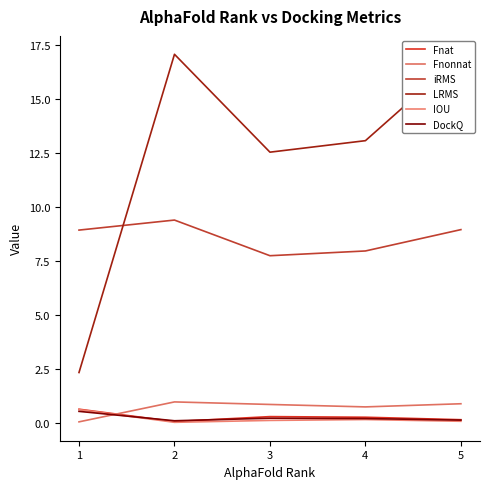

What are all the series names shown in the legend?

Fnat, Fnonnat, iRMS, LRMS, IOU, DockQ